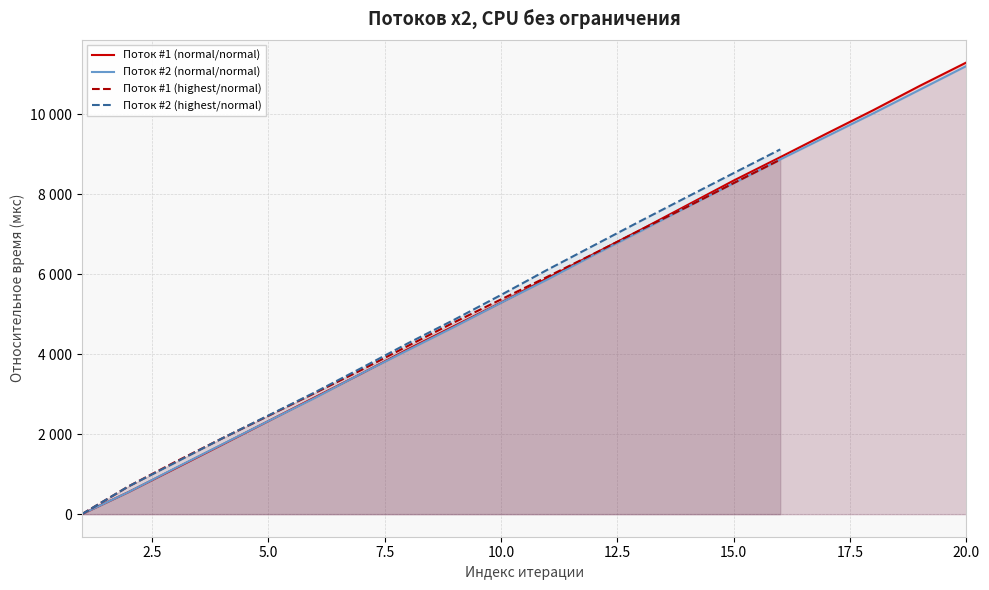

How many positive values does the Поток #2 (normal/normal) series have?

19